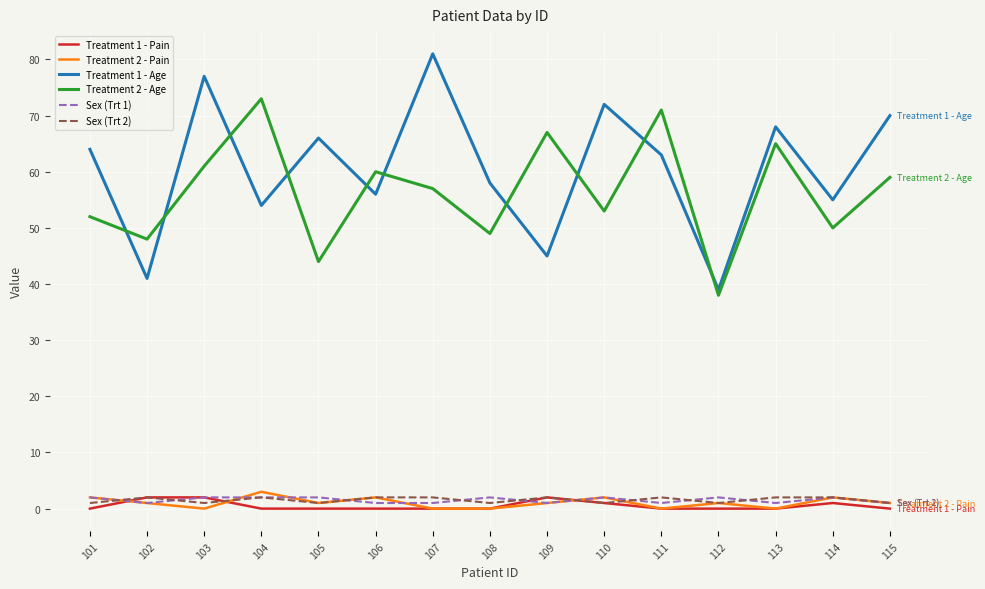

What is the approximate value of Sex (Trt 2) at 106?

2